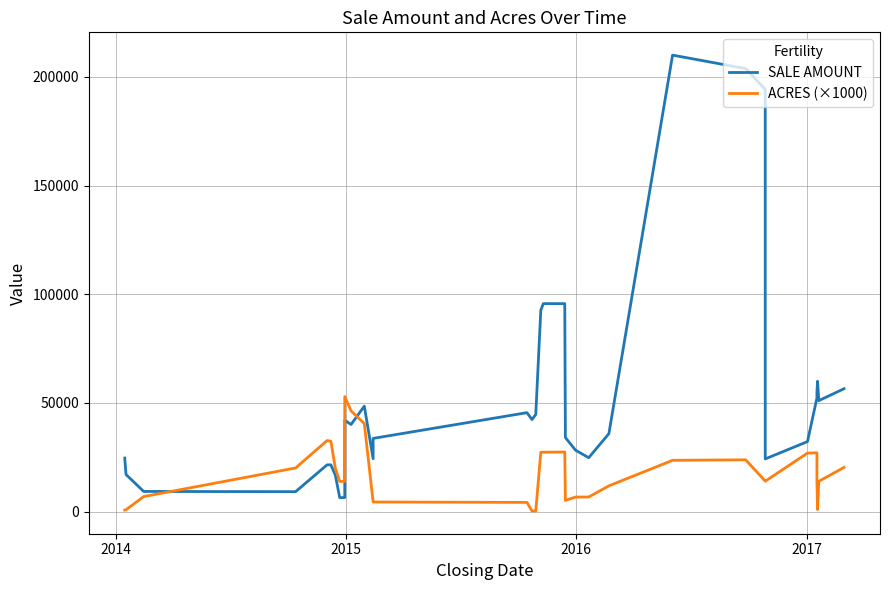

Count the number of categories in the chart.

34